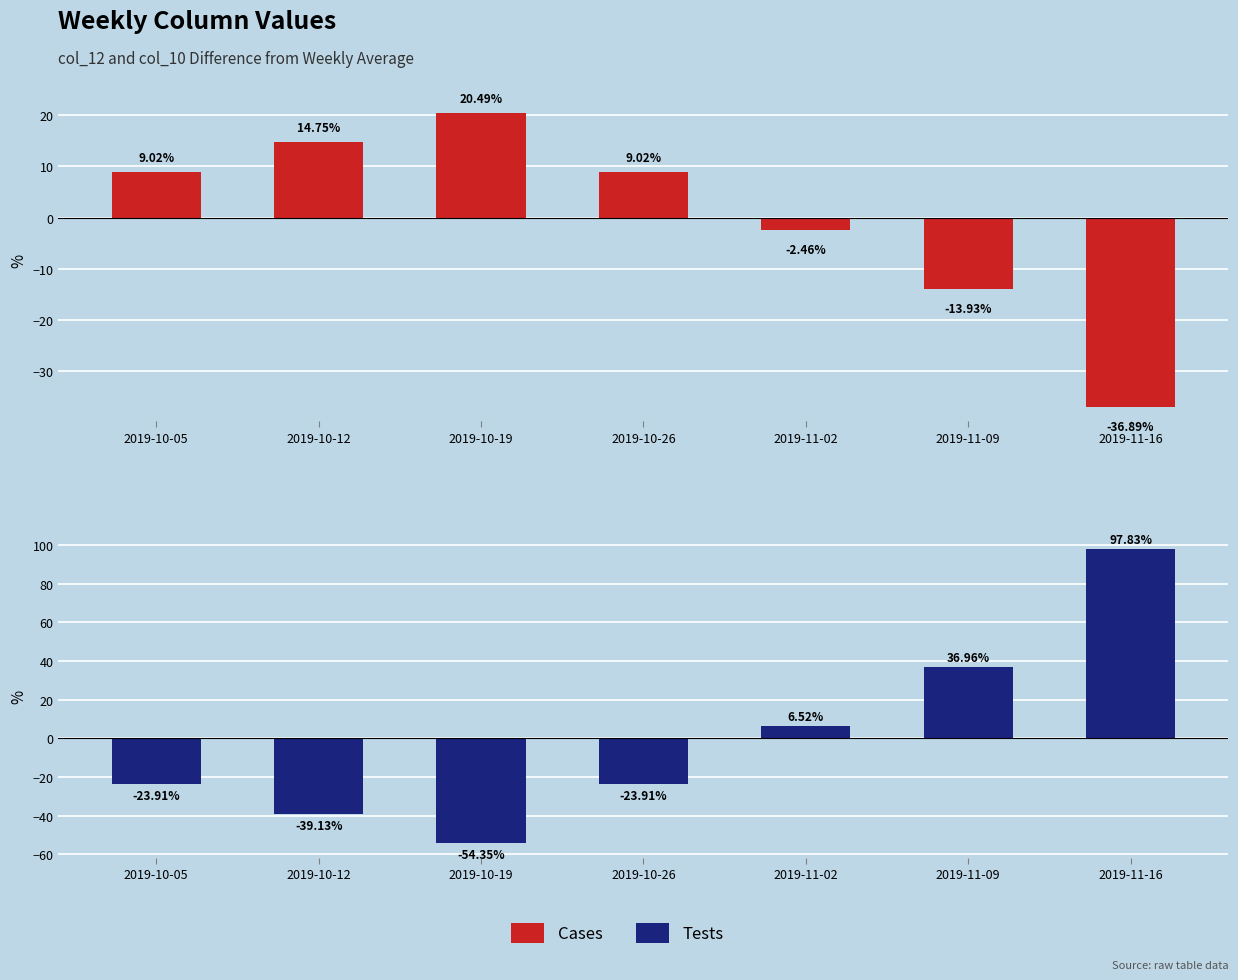

Which series has the largest range (max minus min)?

Tests